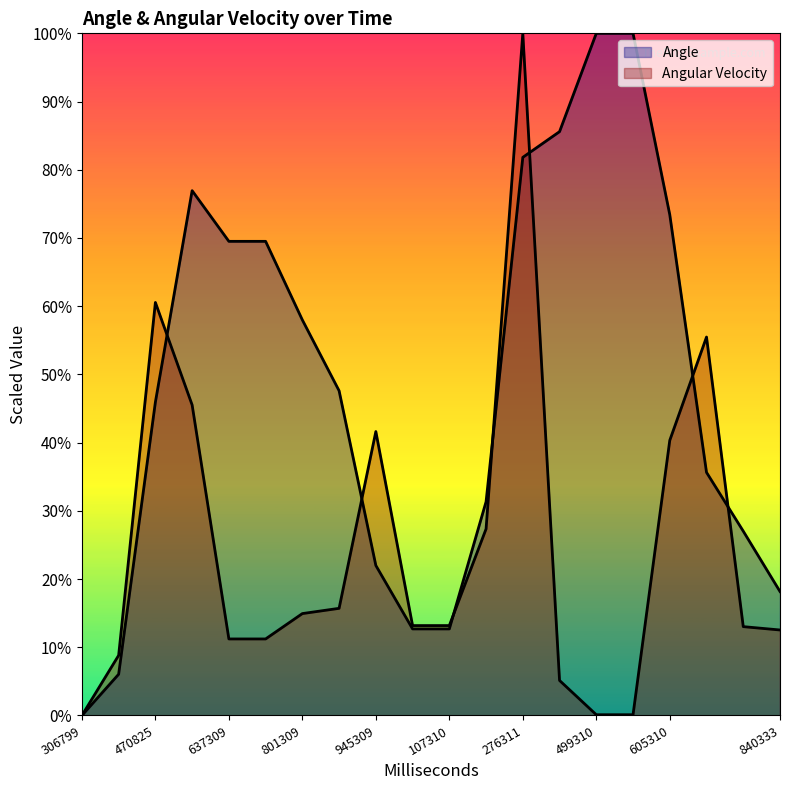

What is the sum of the Angle values at 382799 and 677333?

41.7